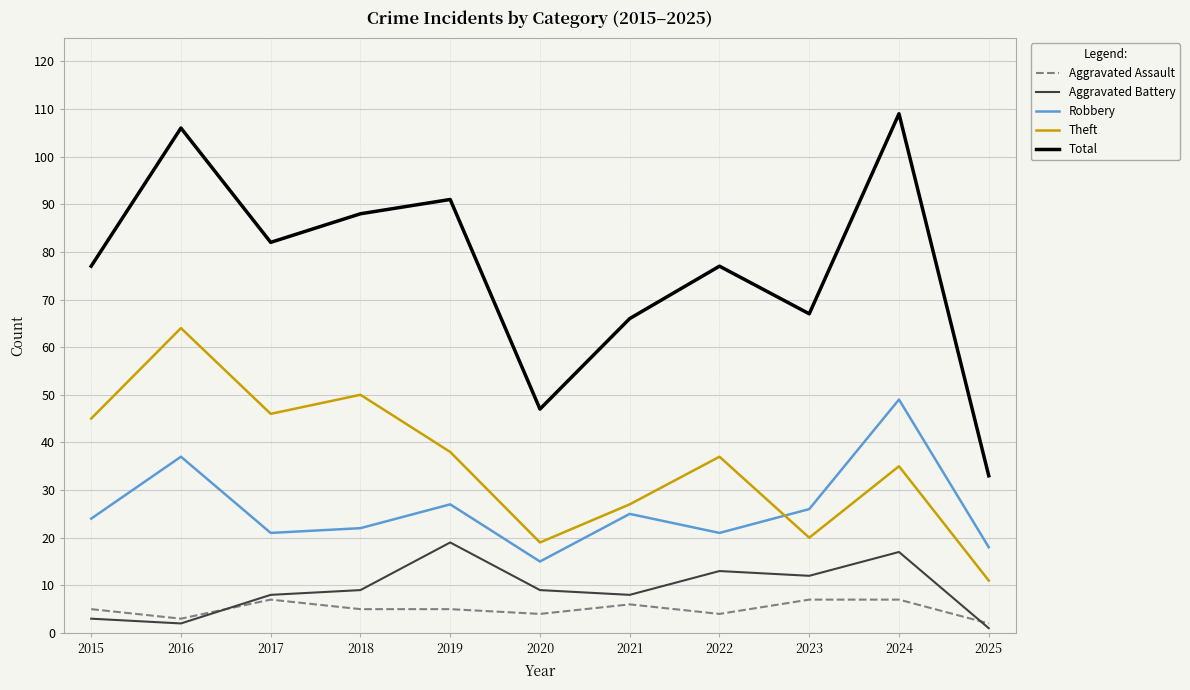

What is the spread (max minus min) of values at 2016?

104